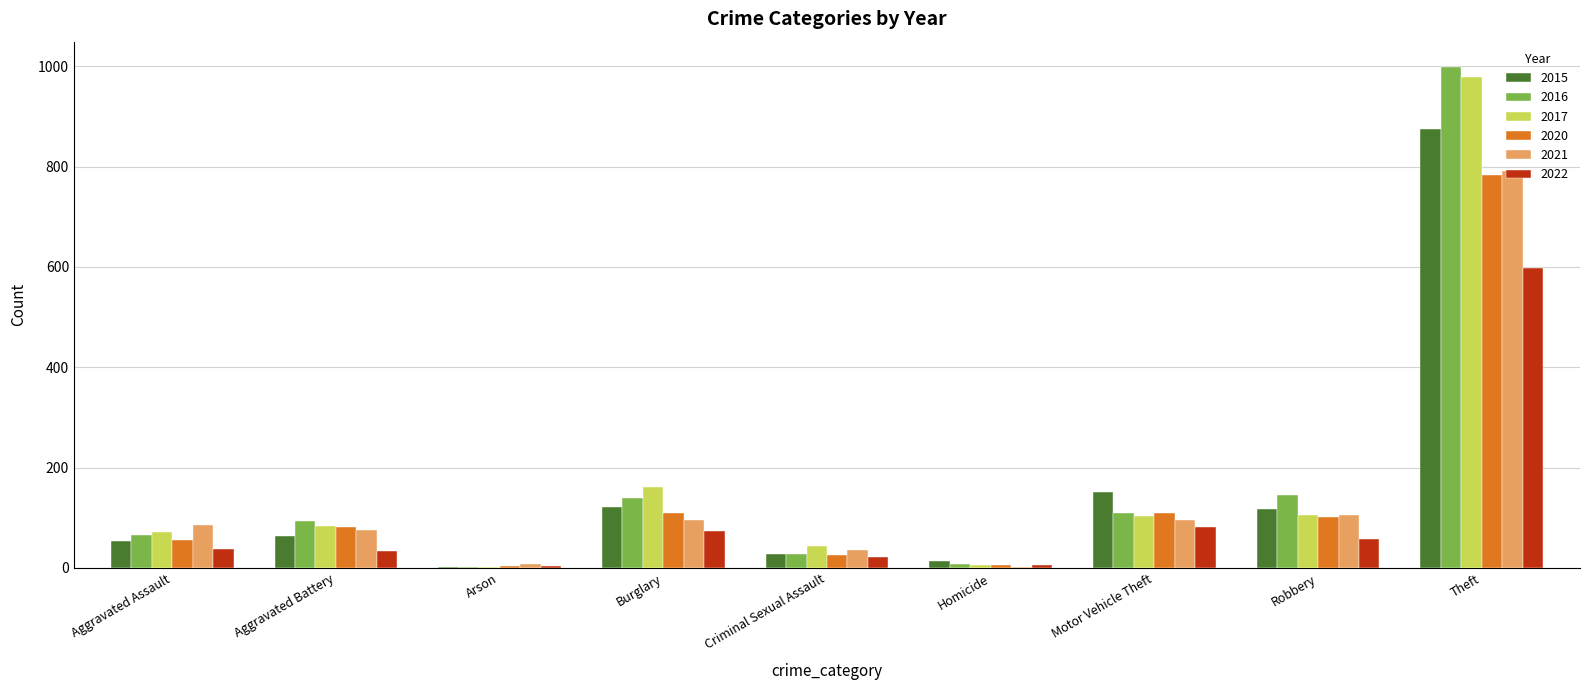

What is the maximum value for 2020?

783